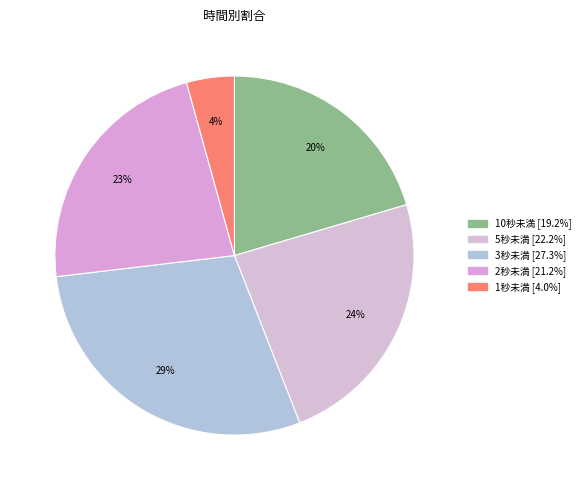

Count the number of slices in the pie.

5